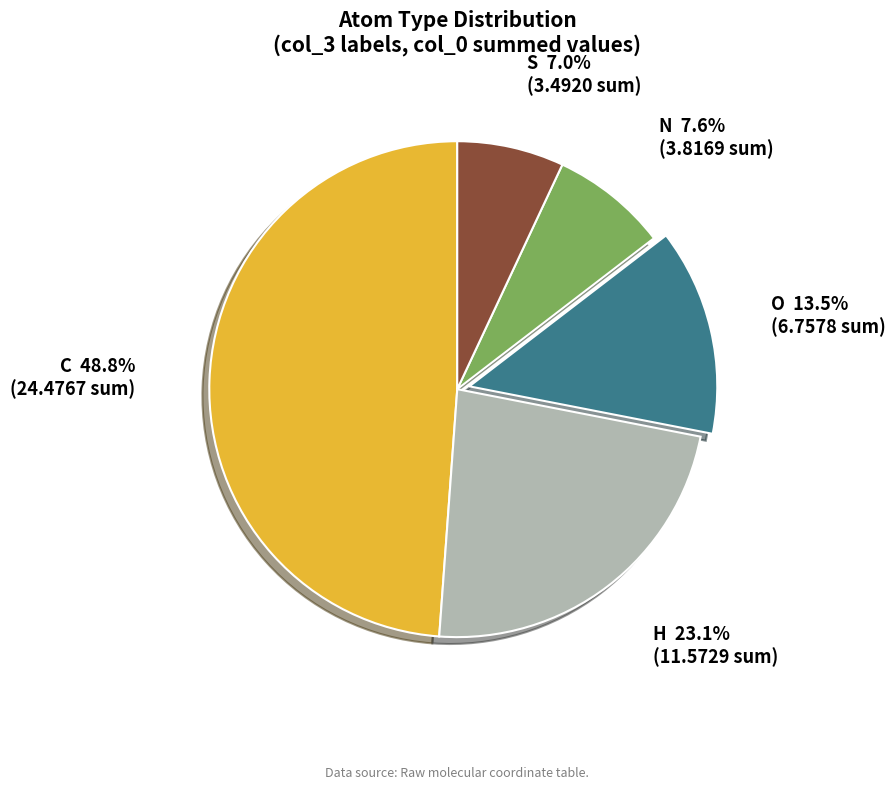

Does C represent more than half of the total?

No